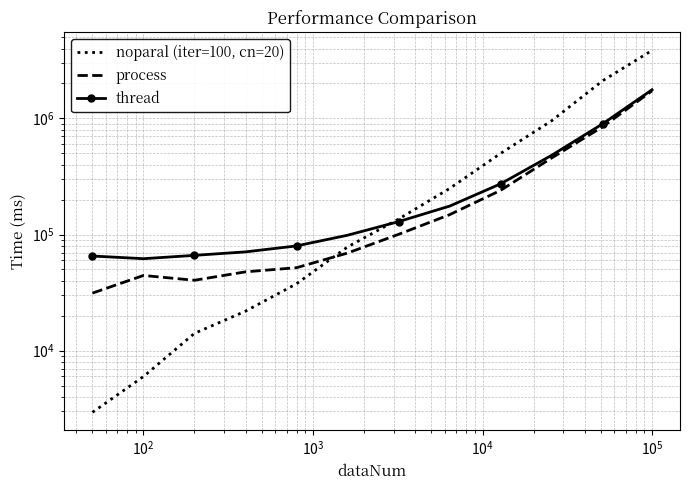

After their last crossing, which series has the higher values: process or noparal (iter=100, cn=20)?

noparal (iter=100, cn=20)